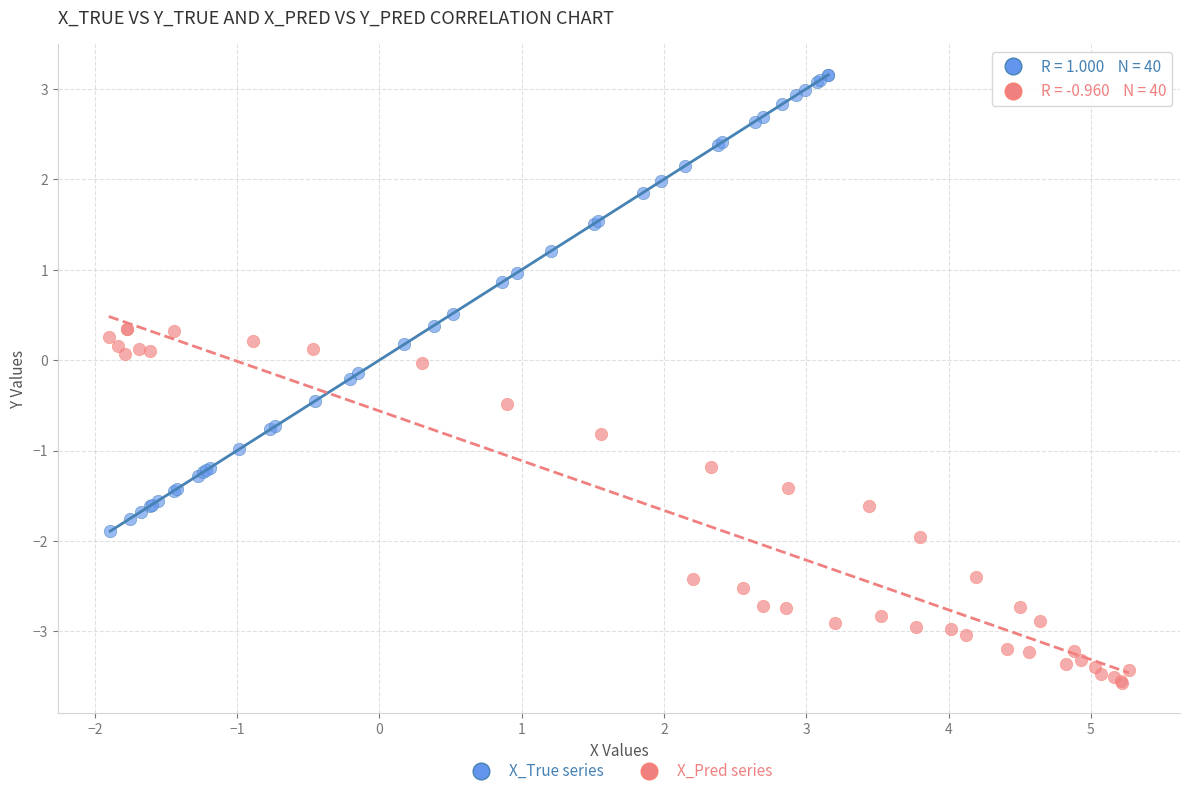

Which series reaches the minimum Y coordinate?

X_Pred series